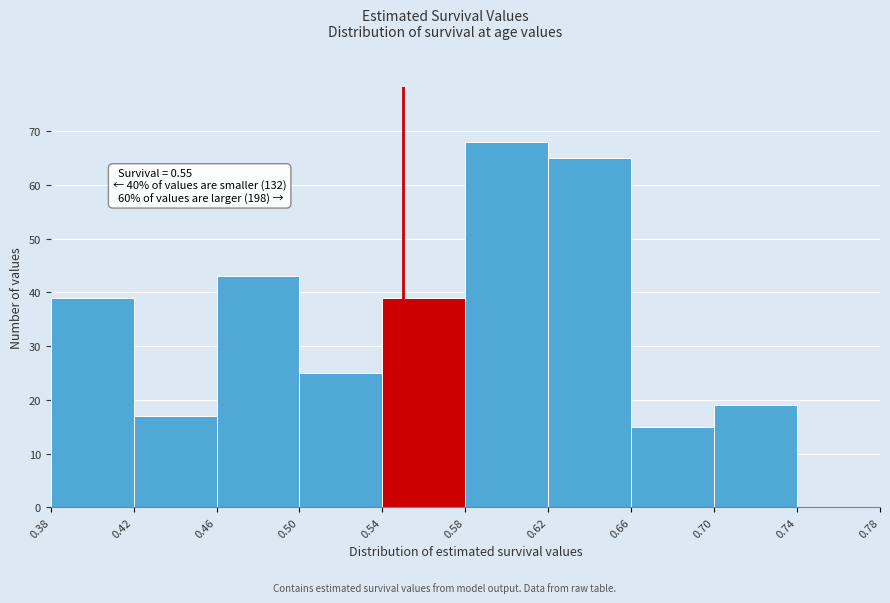

Over which range of the x-axis is the bar tallest?

0.58 to 0.62